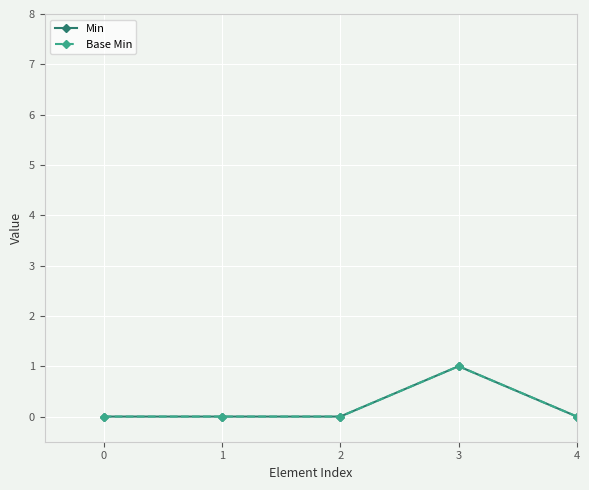

True or false: Min has a value of 1 at 3.

True